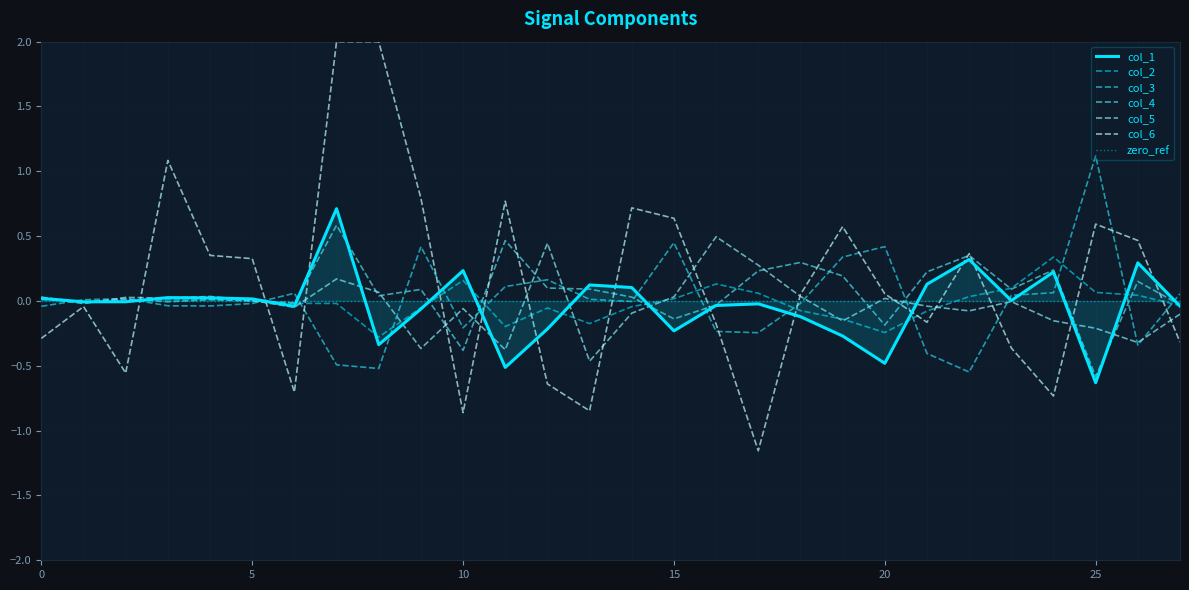

At which category does col_4 reach its first local peak?

2